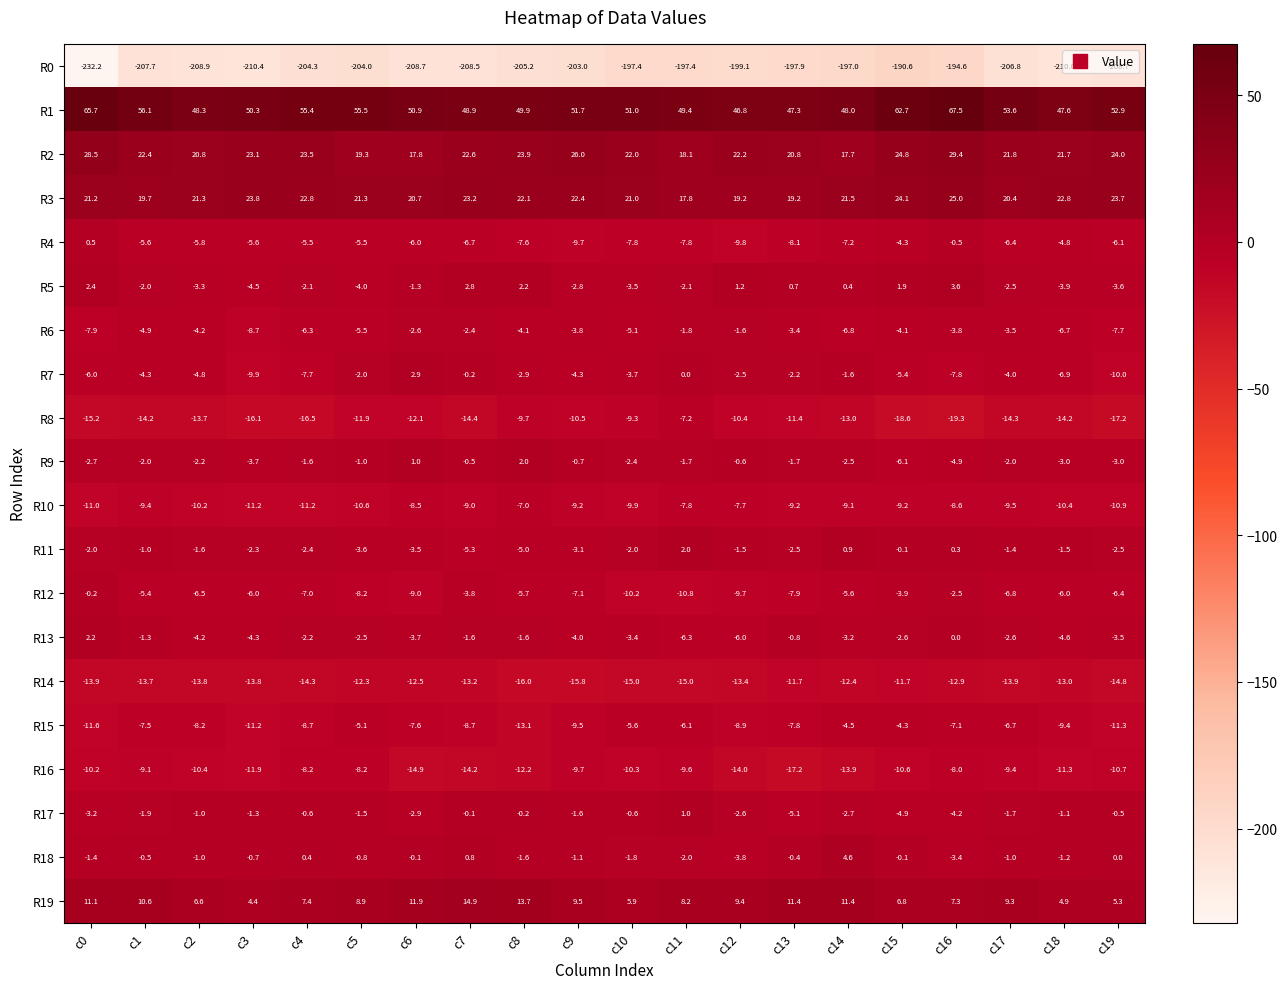

At c10, list the series in order from largest to smallest.

R1, R2, R3, R19, R17, R18, R11, R9, R13, R5, R7, R6, R15, R4, R8, R10, R12, R16, R14, R0